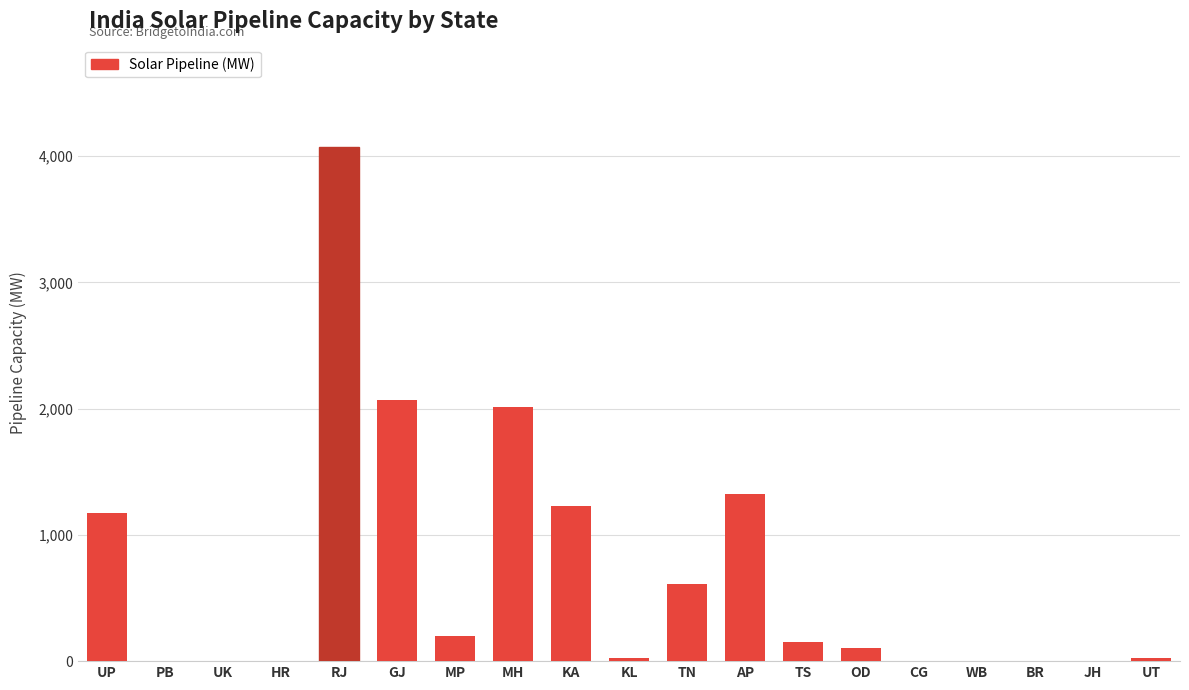

The chart shows a value of 170 at TN. True or false?

False